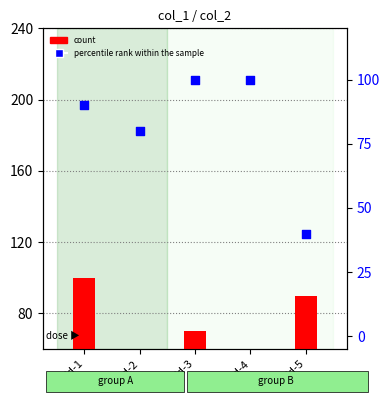

Which series contains the lowest Y value?

percentile rank within the sample